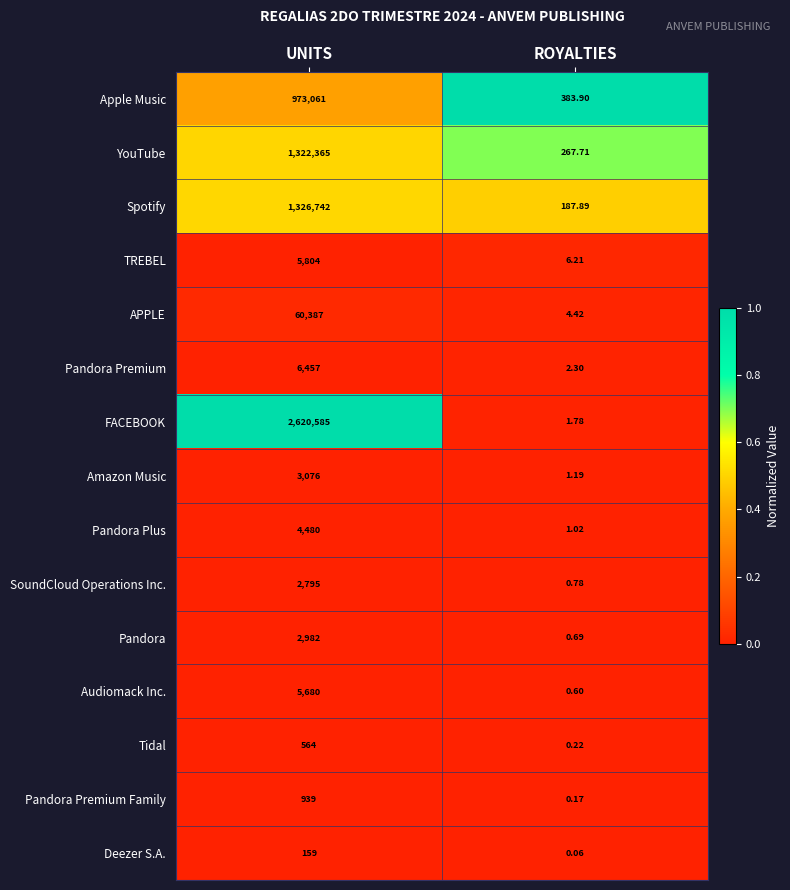

Which series has the largest total across all categories?

FACEBOOK